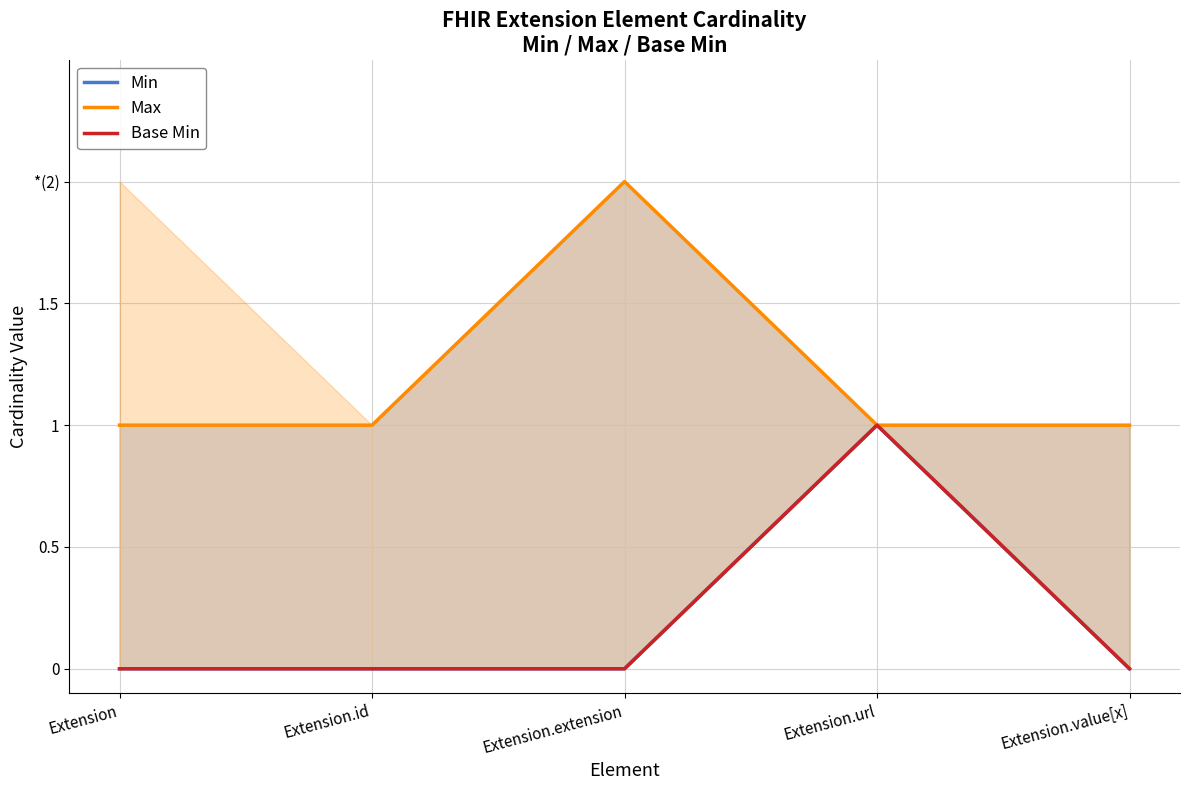

Which series has the widest spread of values?

Min